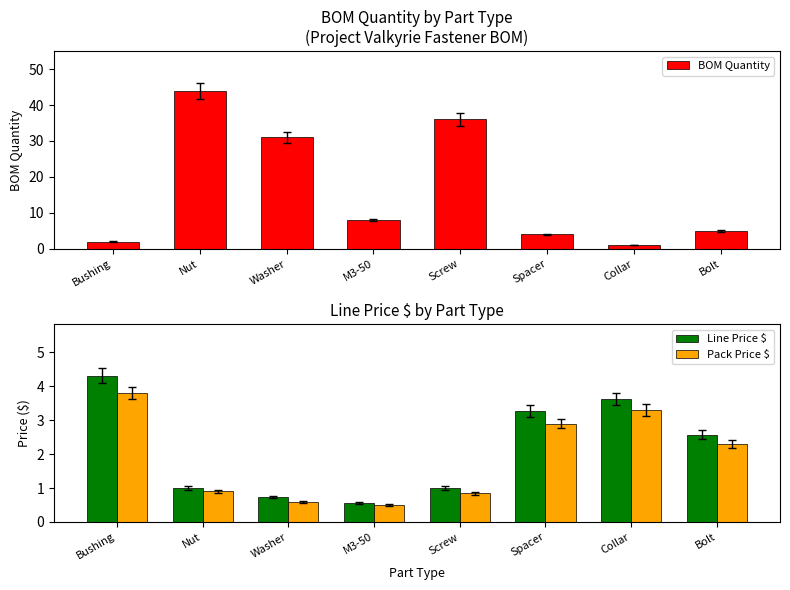

What is the smallest value displayed?

0.5